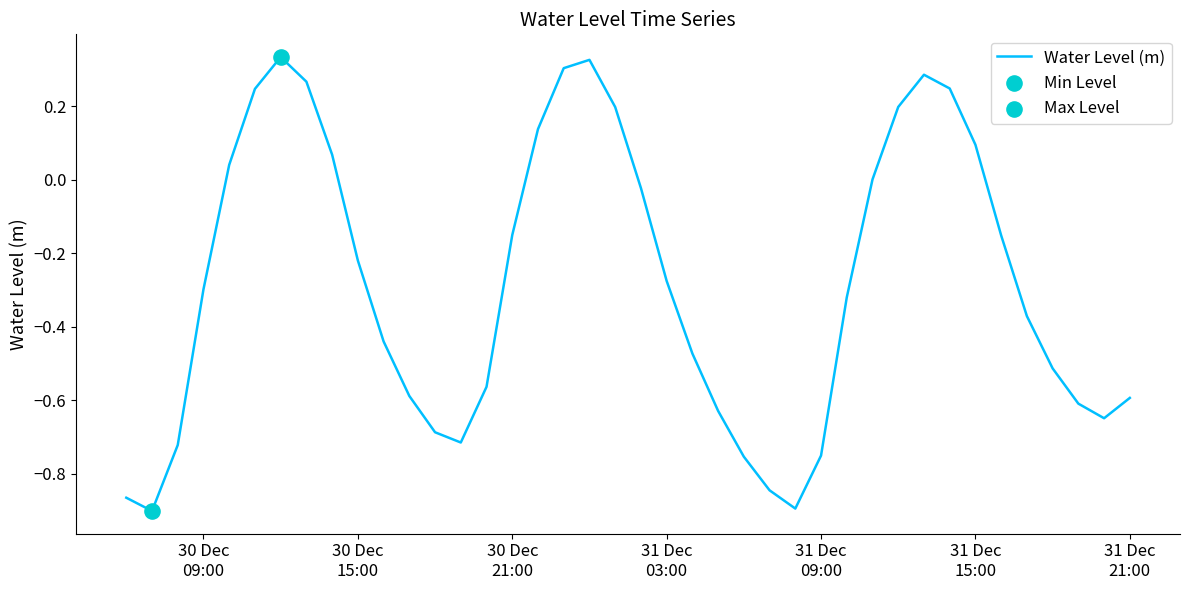

What is the difference between the maximum and minimum values?

1.2